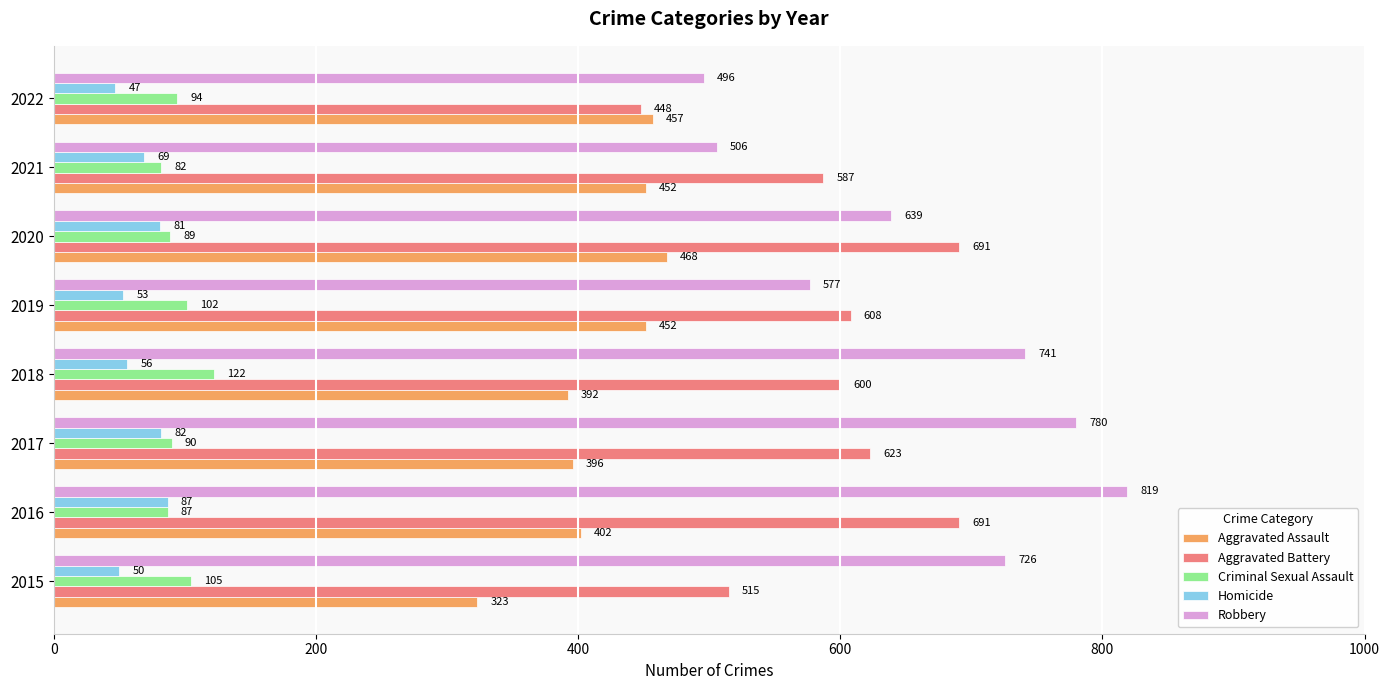

What is the difference between the maximum and minimum values in the Criminal Sexual Assault series?

40